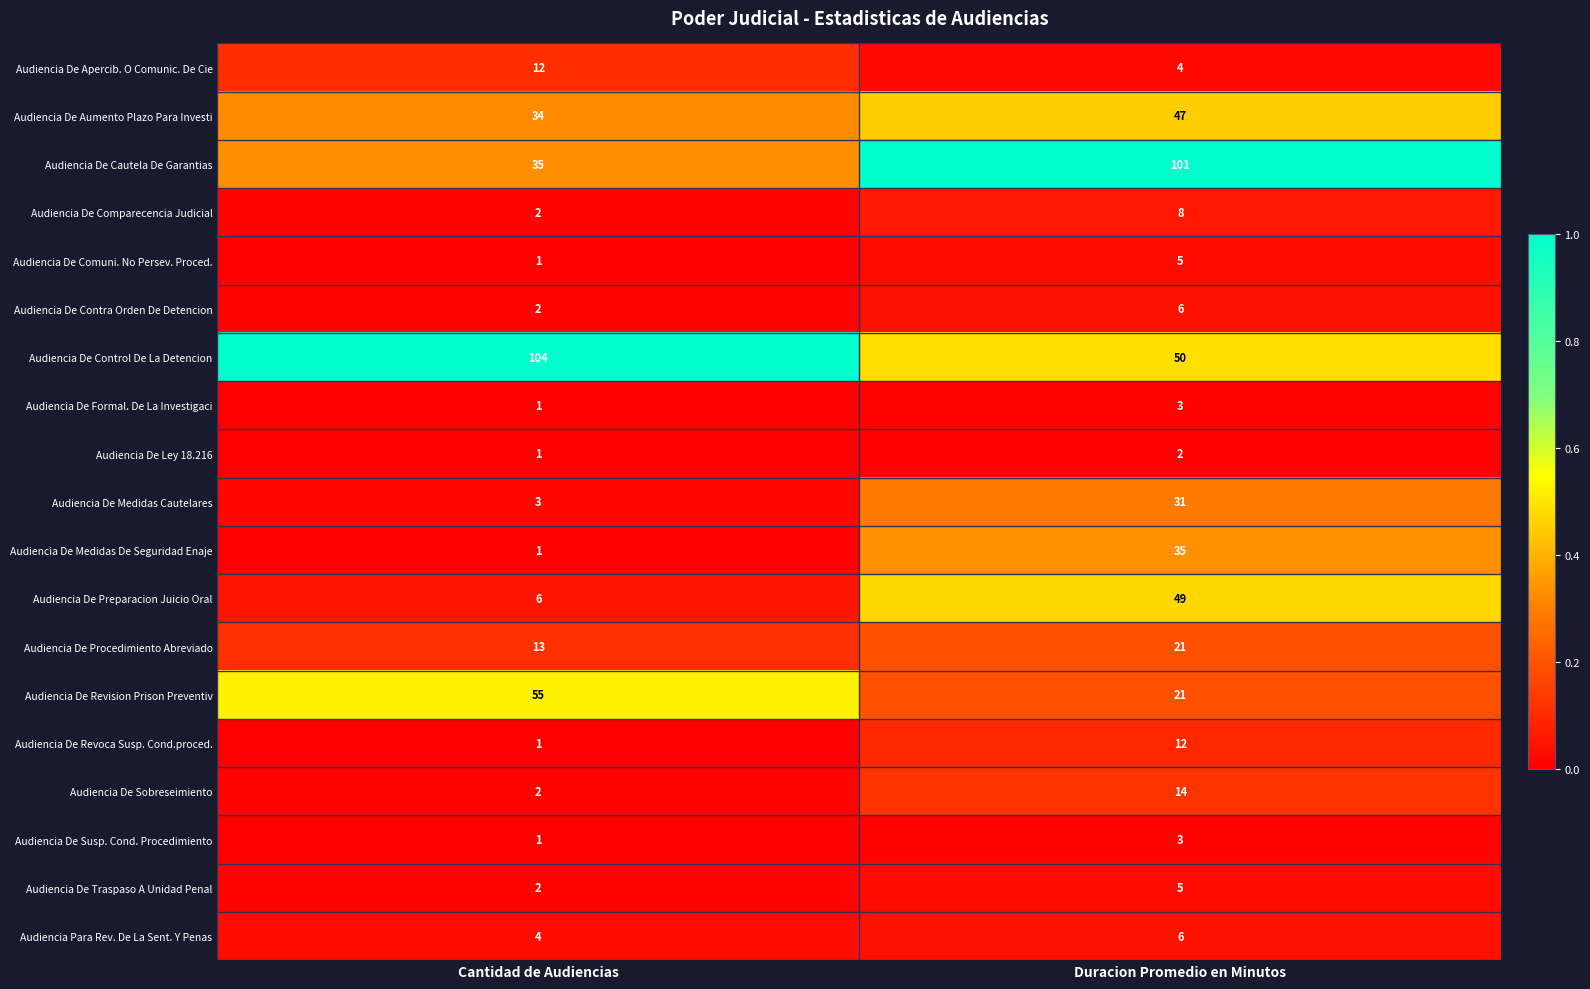

The Audiencia De Preparacion Juicio Oral series shows 6 at Cantidad de Audiencias. True or false?

True